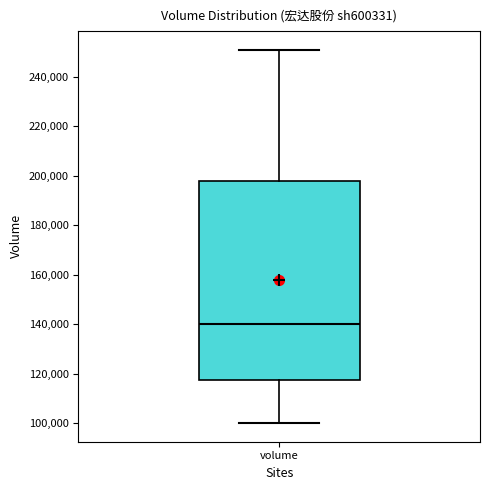

Transcribe this box plot: give where the median line is, the range the box spans, and where the two whiskers end, as read against the y-axis. The values are not printed on the chart, so give them approximately, as read against the axis.

median 140000, box 118000 to 198000, whiskers 100000 to 250000